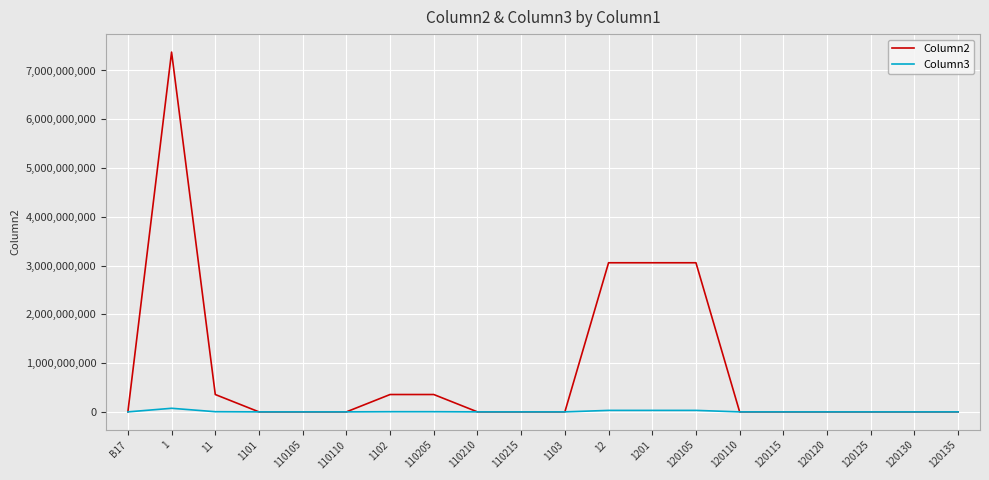

Which series has the widest spread of values?

Column2